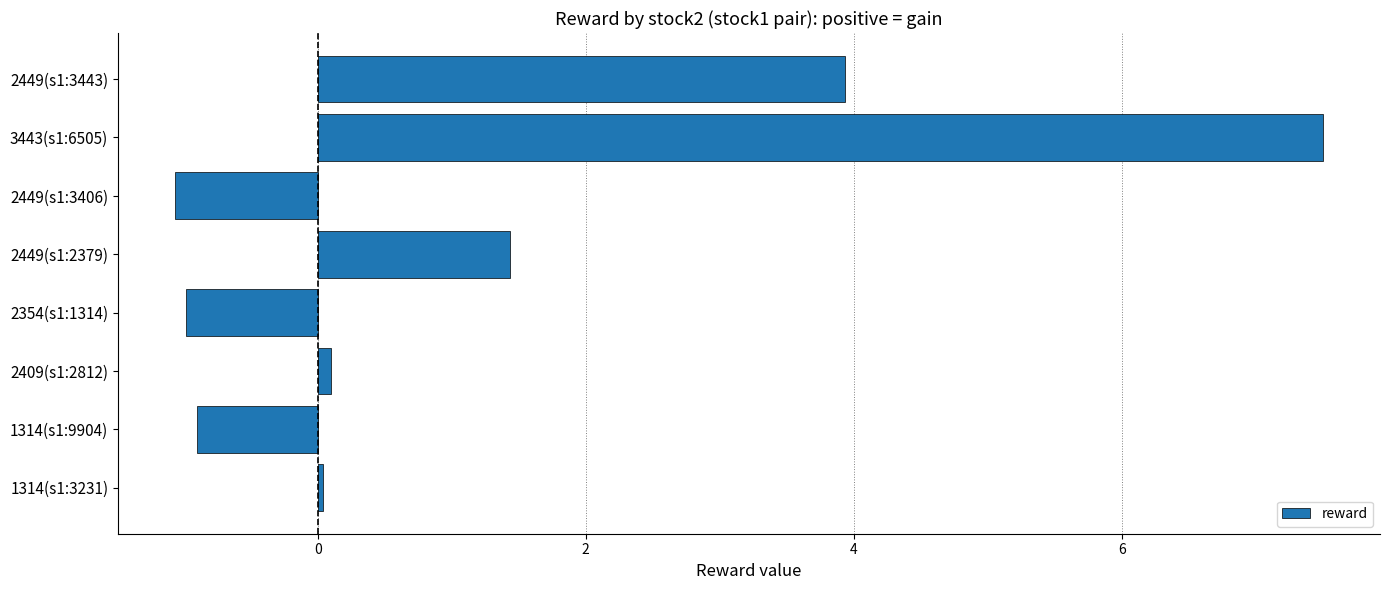

At which label is the value closest to 3?

2449(s1:3443)